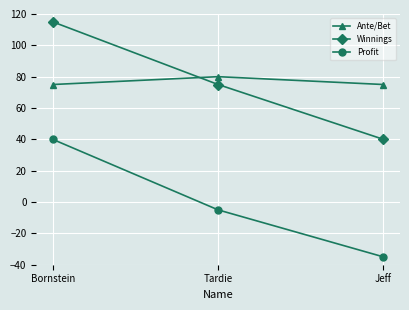

Count the number of categories in the chart.

3